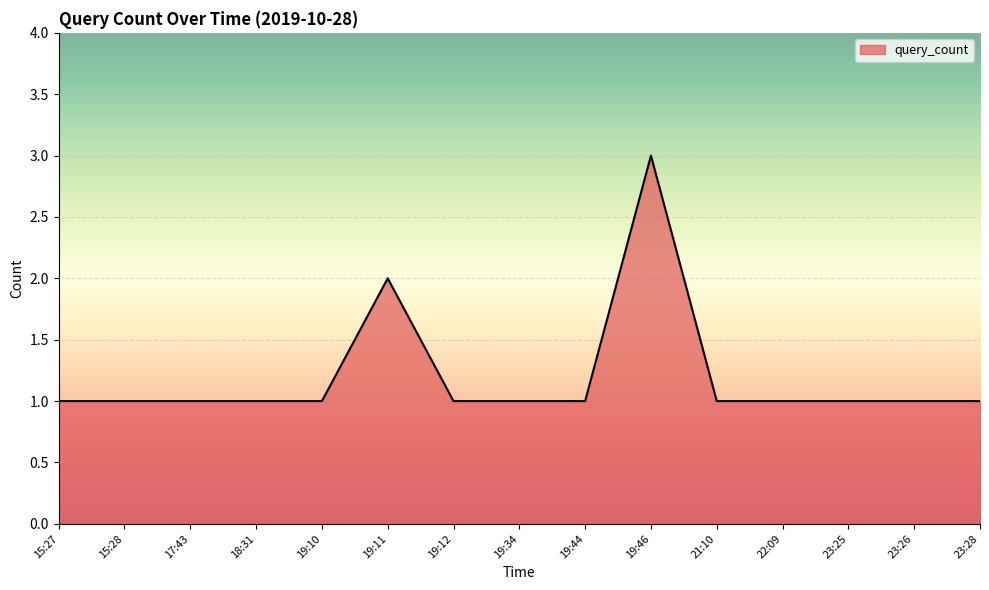

How many values are between 1 and 2?

14